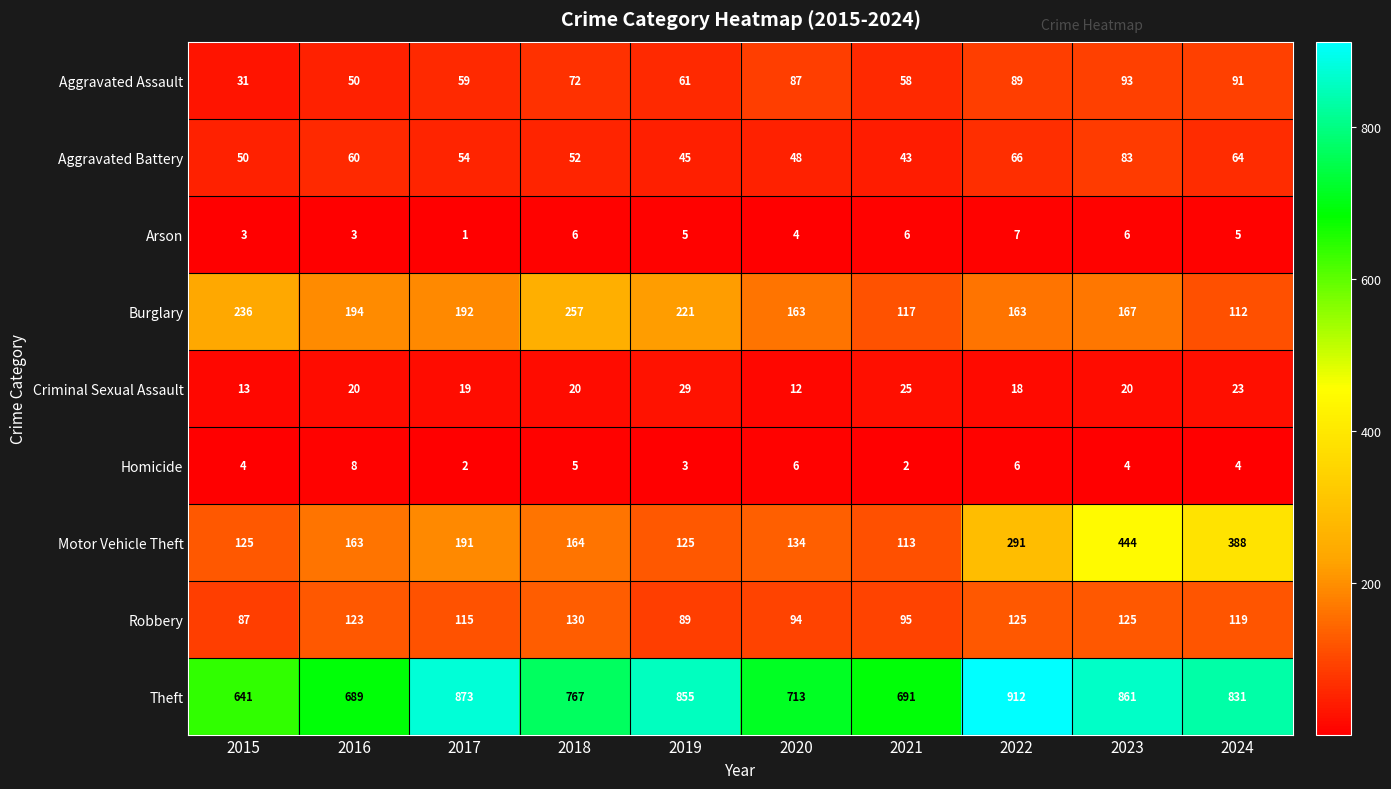

True or false: Robbery has a value of 87 at 2015.

True